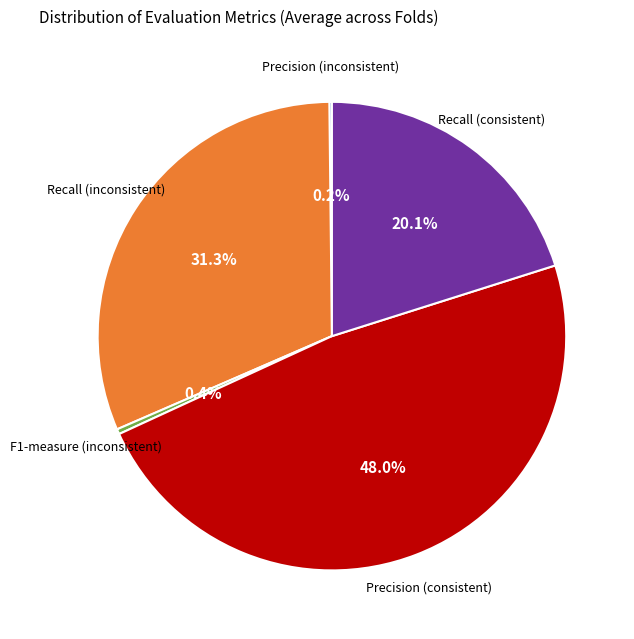

Is there a majority slice in this chart?

No